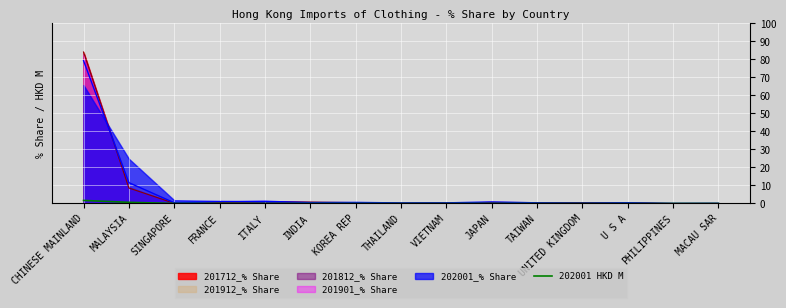

What is the average value?

0.2